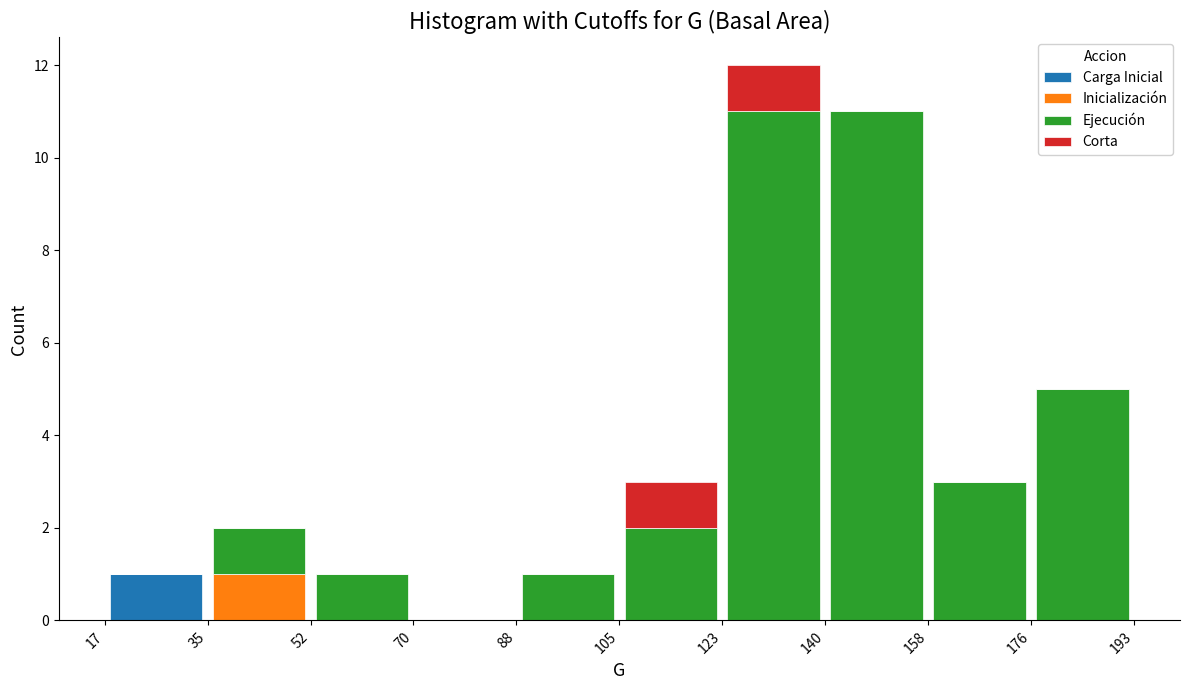

Reading left to right, transcribe this chart: for each stacked bar, give the range it covers on the x-axis and its total height. The values are not printed on the chart, so give them approximately, as read against the axis.

17 to 35: 1
35 to 52: 2
52 to 70: 1
70 to 88: 0
88 to 105: 1
105 to 123: 3
123 to 140: 12
140 to 158: 11
158 to 176: 3
176 to 193: 5